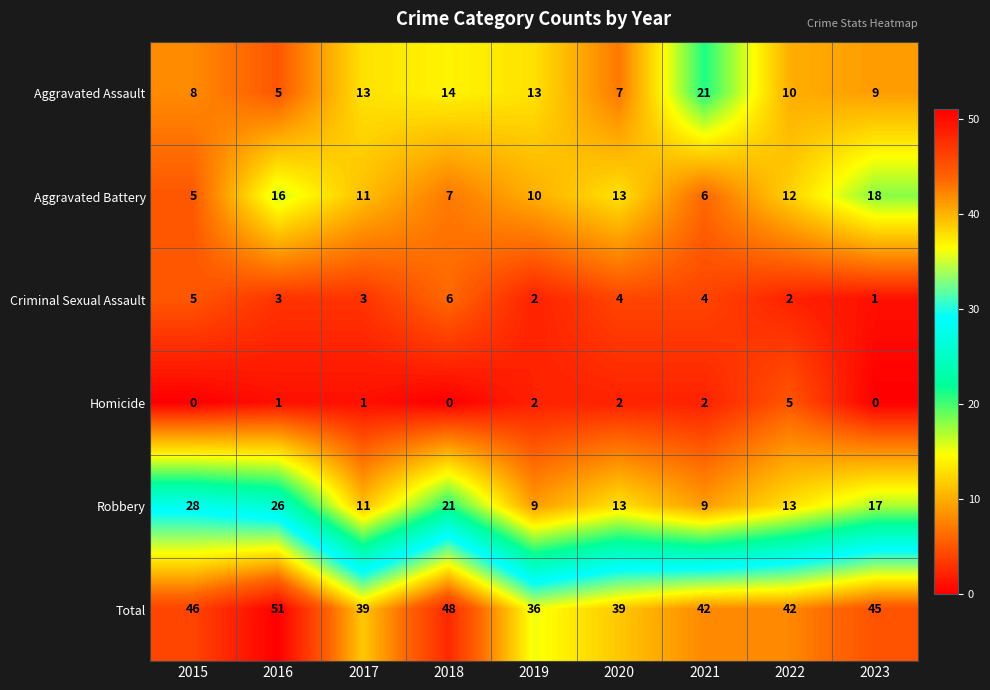

Which series changed the most between 2016 and 2021?

Robbery